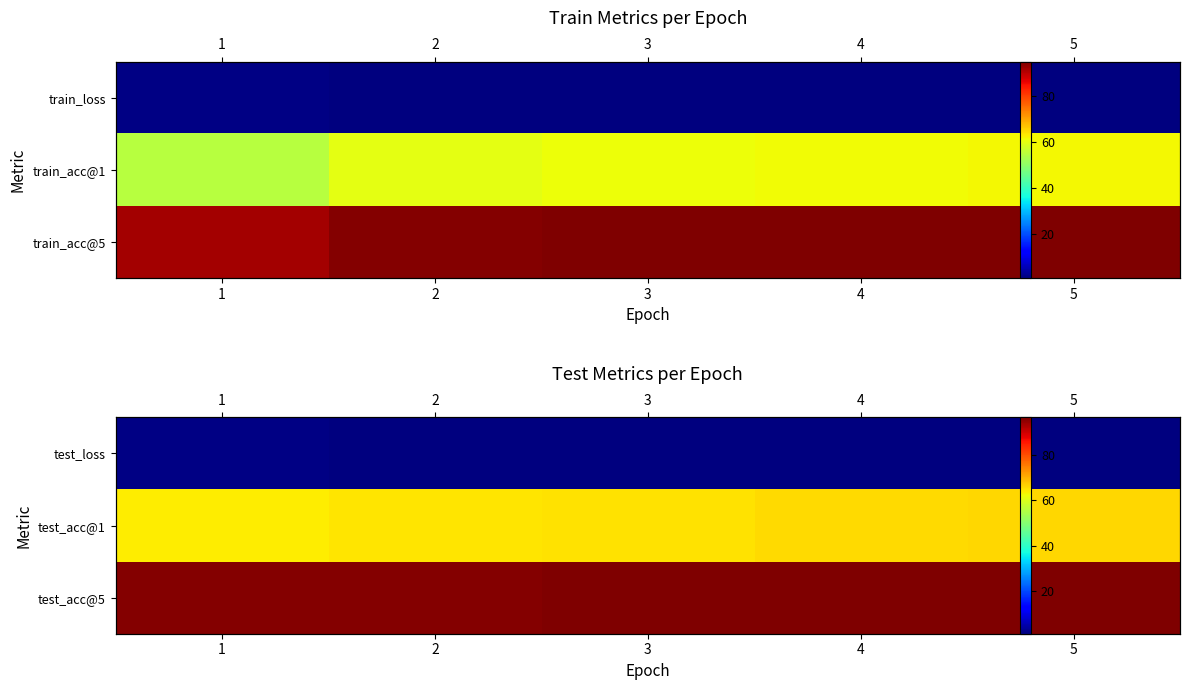

What is the approximate value of test_loss at 5?

1.0